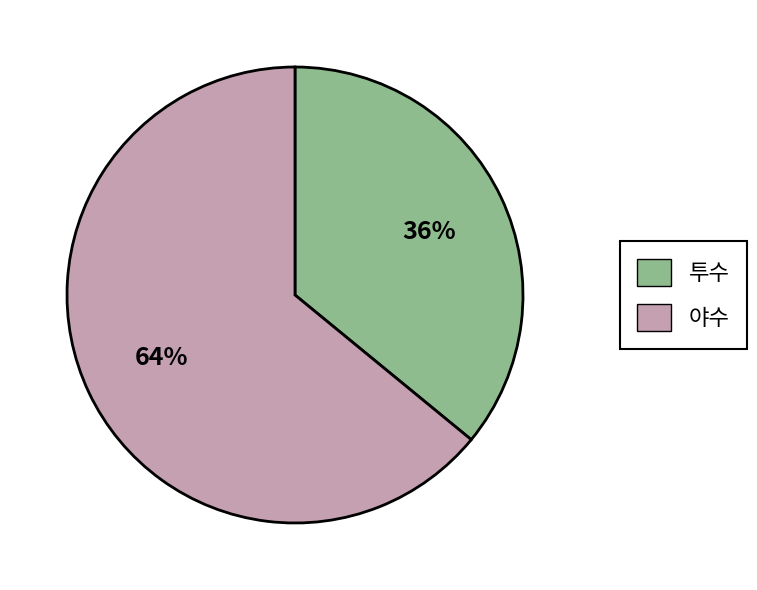

Which category has the biggest portion of the pie?

야수